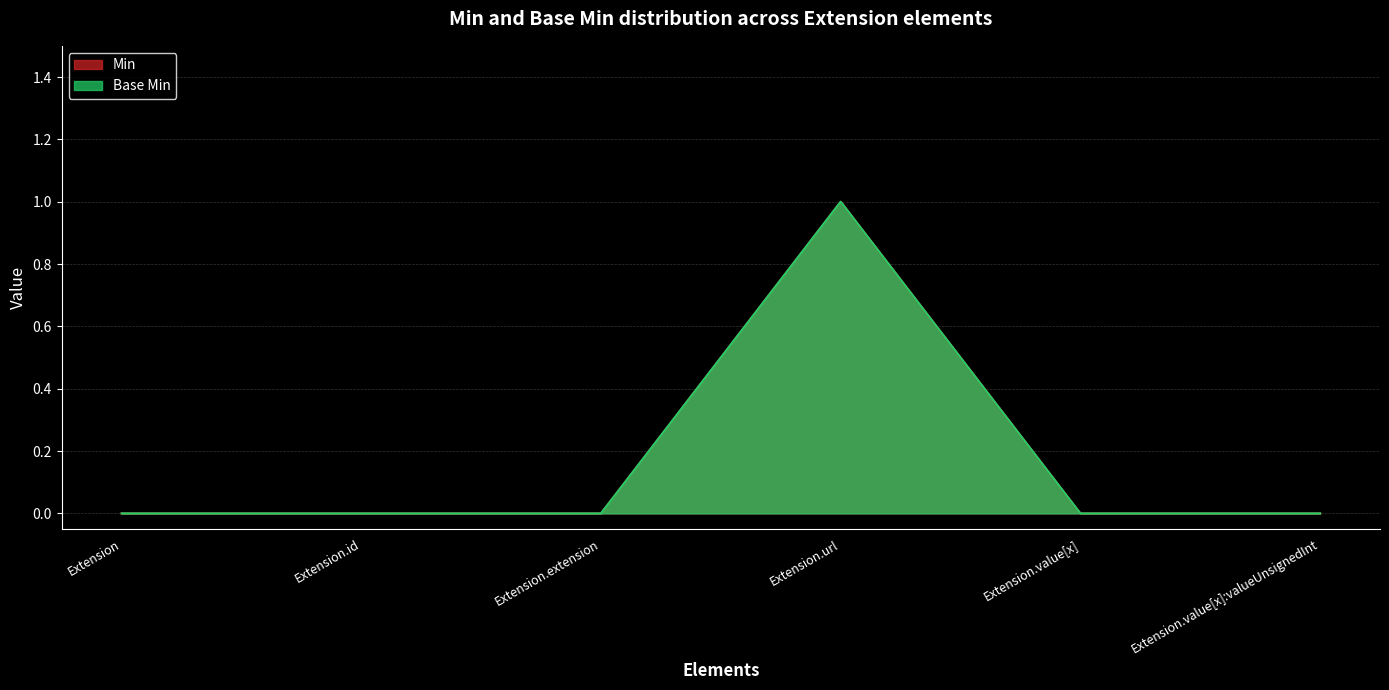

True or false: Min and Base Min cross at least once.

False